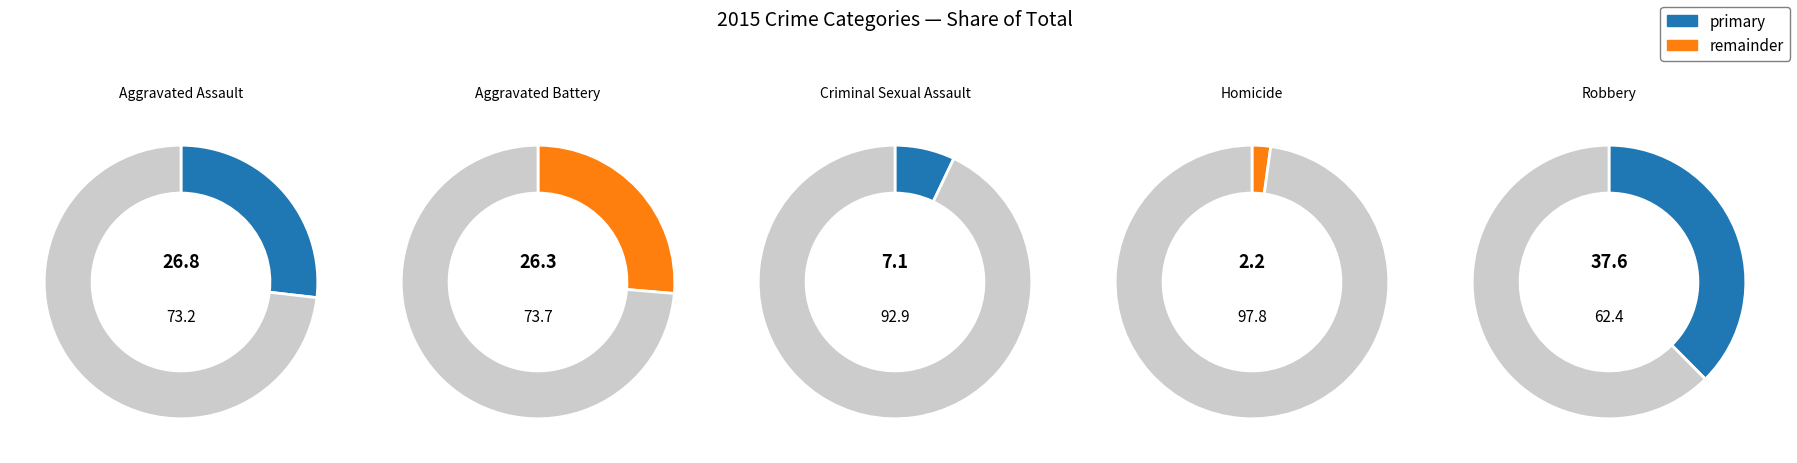

What percentage is the Homicide slice, to the nearest percent?

2%